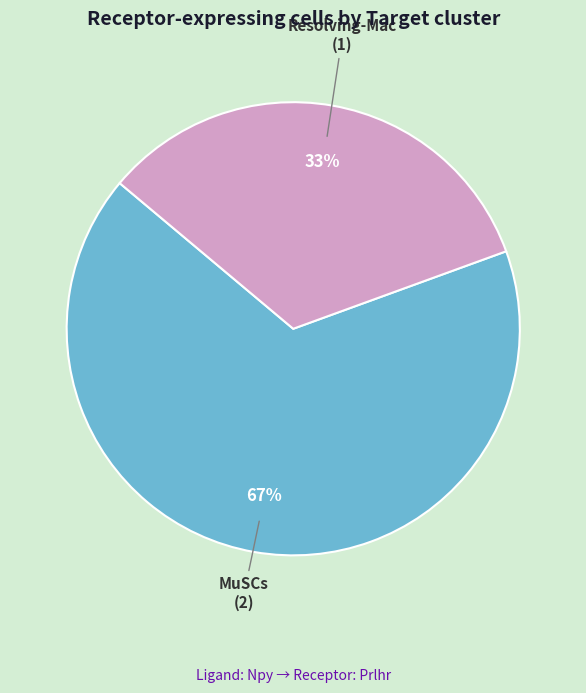

Does any single category account for the majority?

Yes